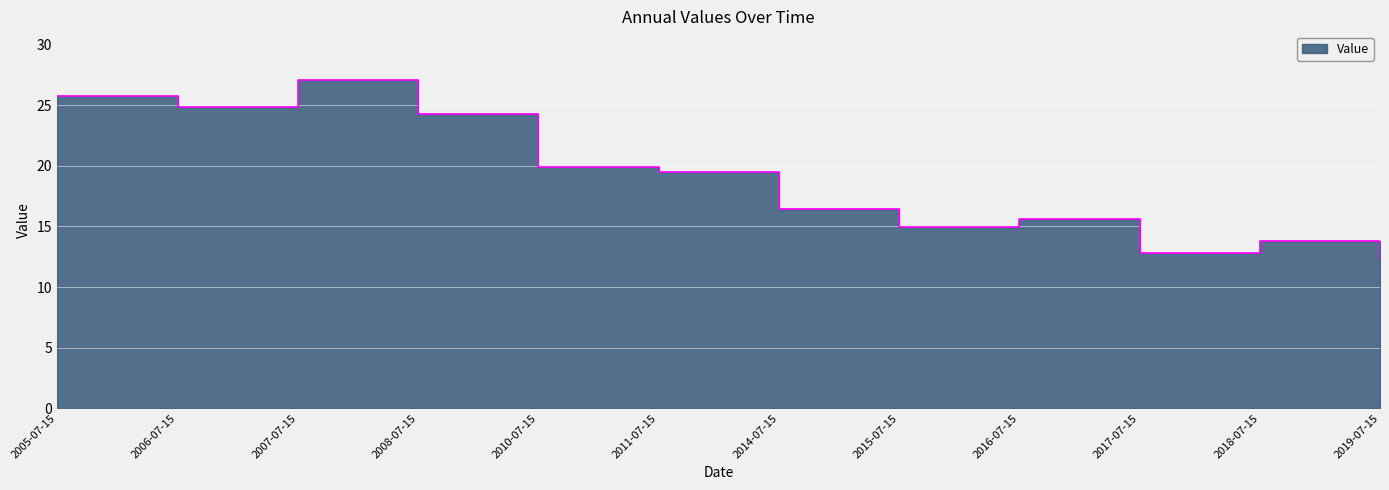

Where is the first local minimum?

2006-07-15